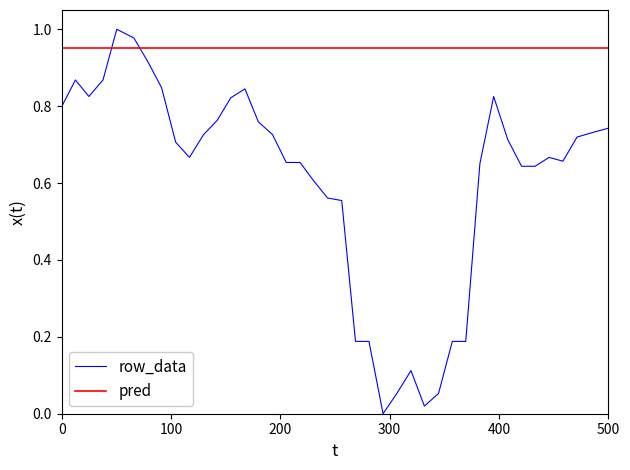

Is this an area chart (filled region under the line)?

No